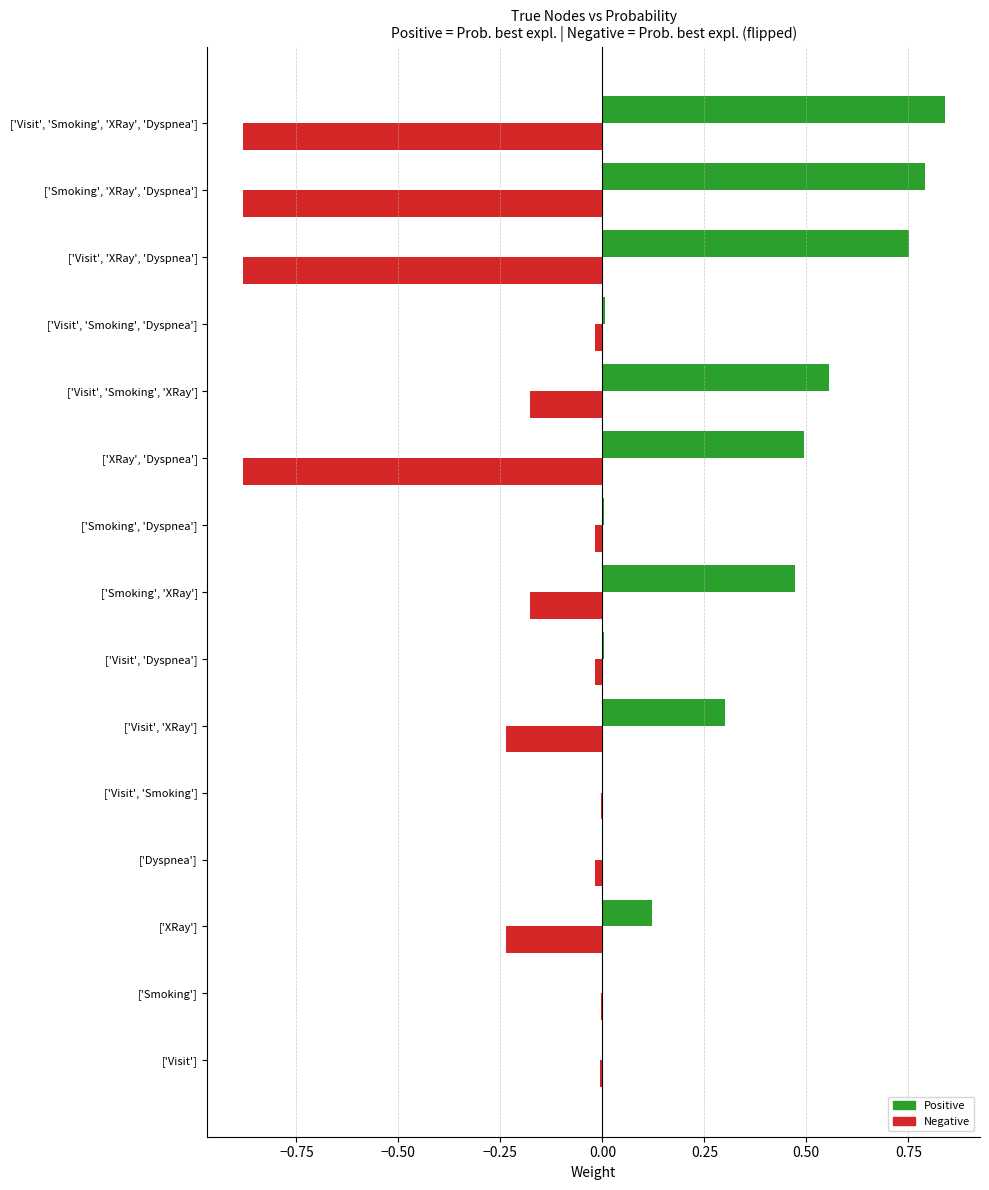

At which category is the sum across all series the highest?

['Visit', 'Smoking', 'XRay']